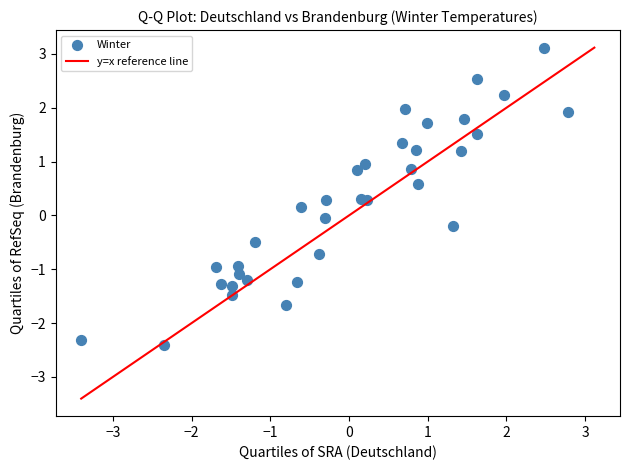

What is the range of Y values (max minus min)?

5.5